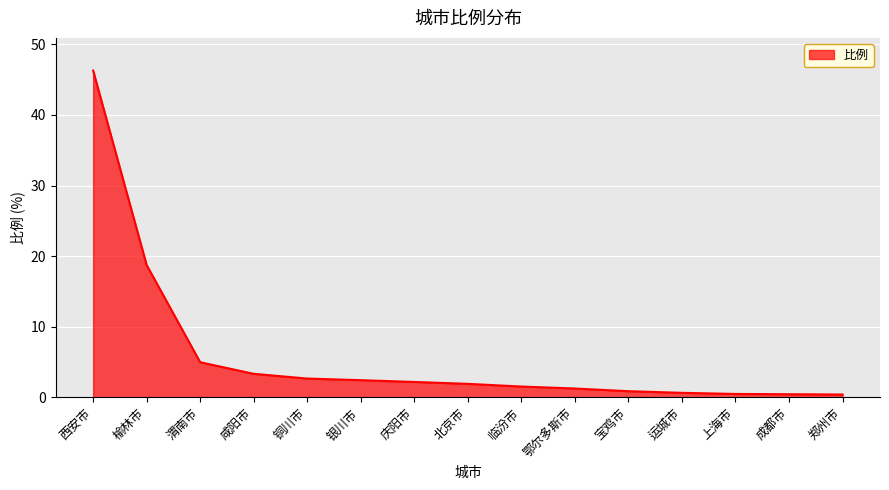

What is the difference between the maximum and minimum values?

45.9